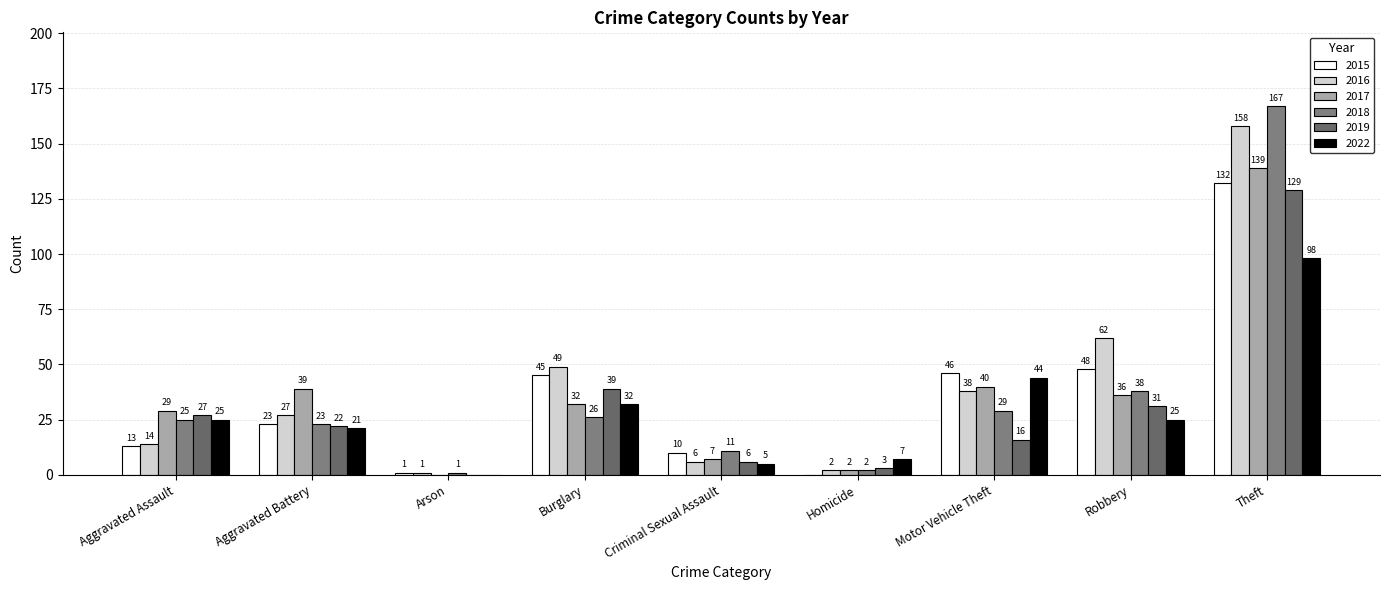

Reading right to left, list all the values displayed in this chart.

2015: 132	48	46	0	10	45	1	23	13
2017: 139	36	40	2	7	32	0	39	29
2019: 129	31	16	3	6	39	0	22	27
2022: 98	25	44	7	5	32	0	21	25
2016: 158	62	38	2	6	49	1	27	14
2018: 167	38	29	2	11	26	1	23	25